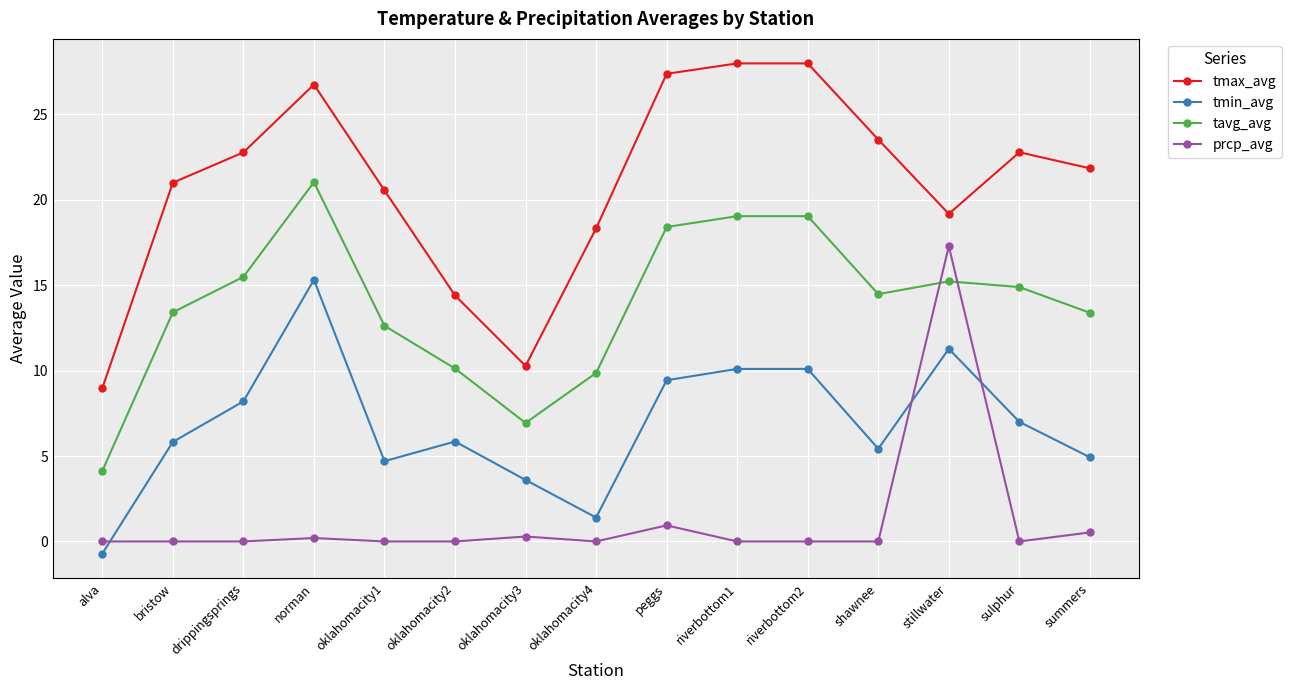

The tavg_avg series shows 13.4 at summers. True or false?

True